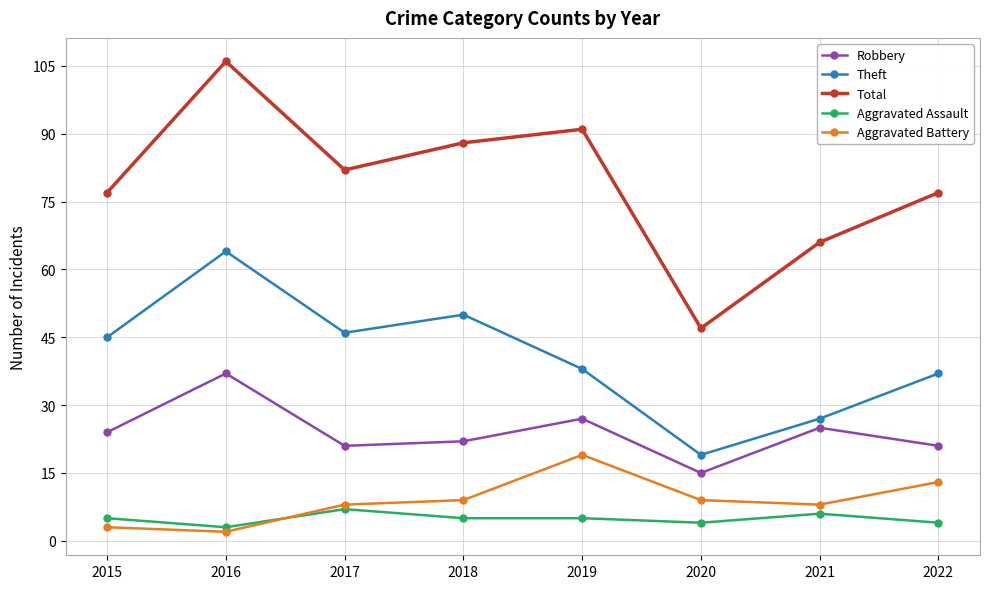

In Theft, how many points are higher than both neighbors (excluding endpoints)?

2